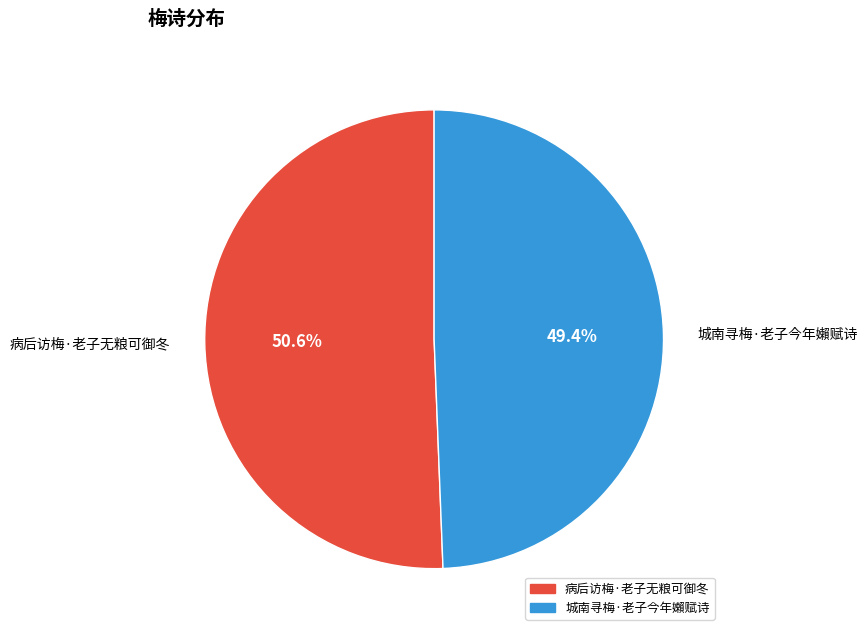

Is 城南寻梅·老子今年嬾赋诗 the majority of the pie?

No